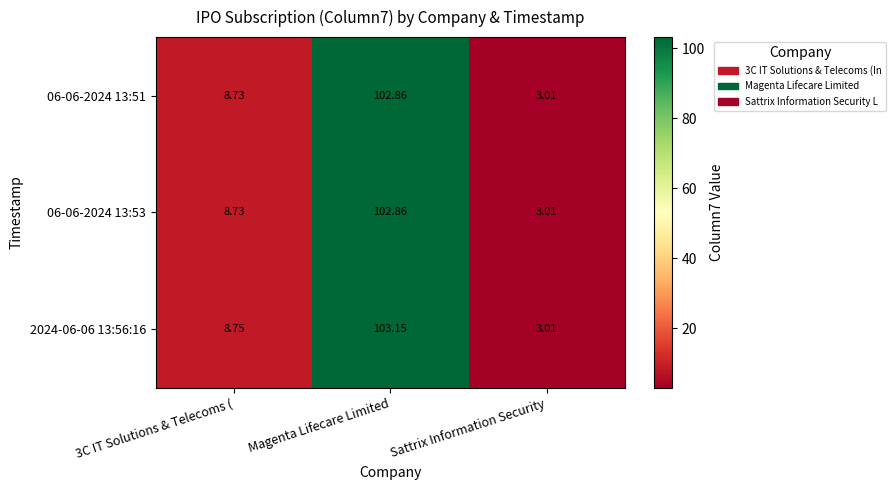

At which category is the sum across all series the highest?

Magenta Lifecare Limited